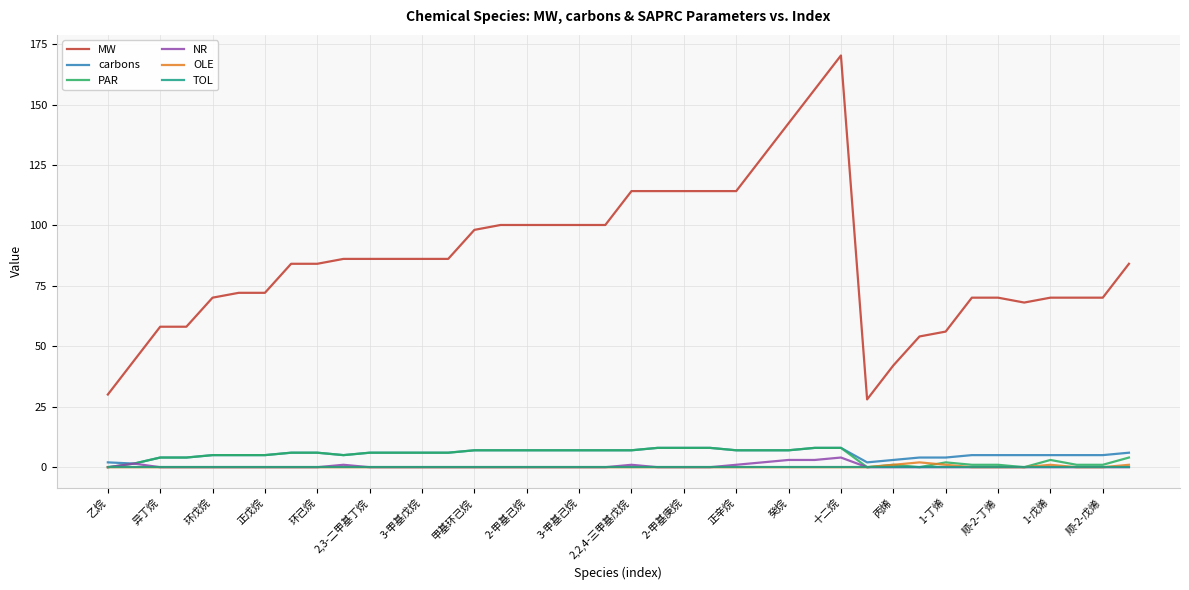

What is the difference between the second highest and minimum values in the PAR series?

8.0